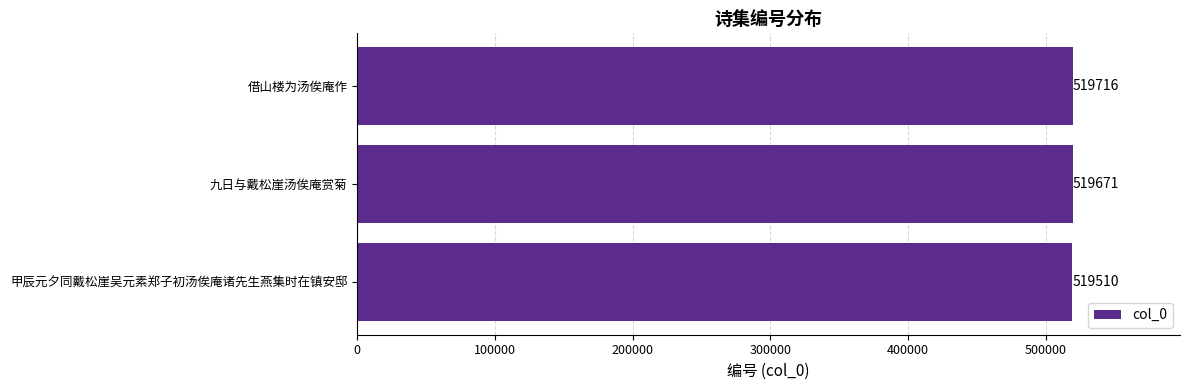

Rank the categories by value from lowest to highest.

甲辰元夕同戴松崖吴元素郑子初汤俟庵诸先生燕集时在镇安邸, 九日与戴松崖汤俟庵赏菊, 借山楼为汤俟庵作